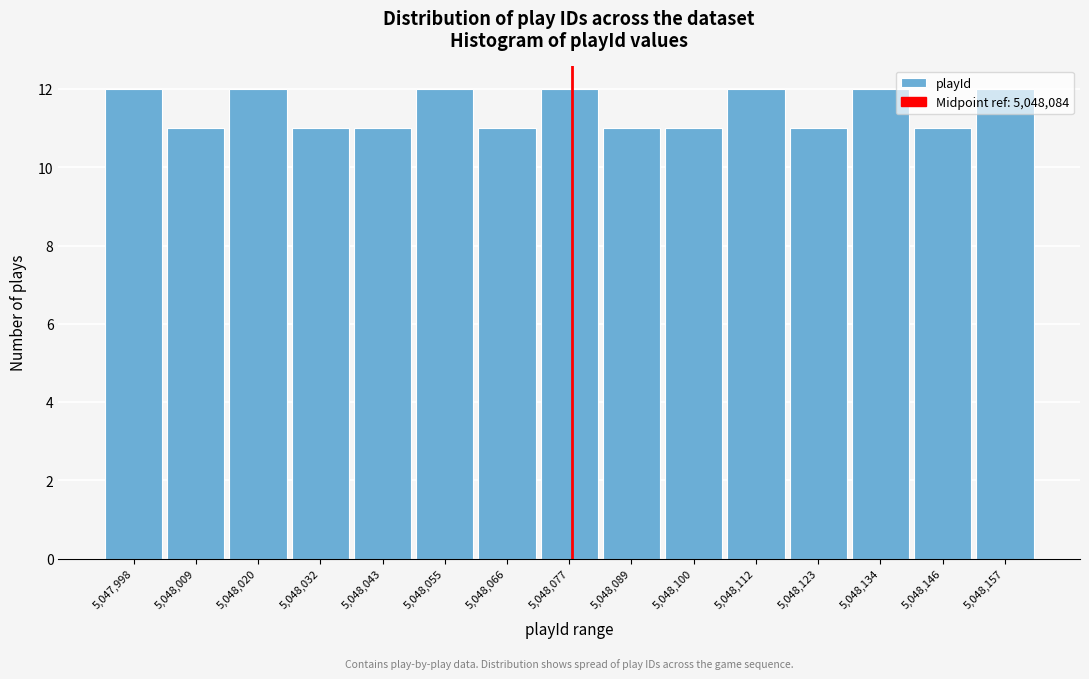

The chart shows a value of 18 at 5,048,066. True or false?

False